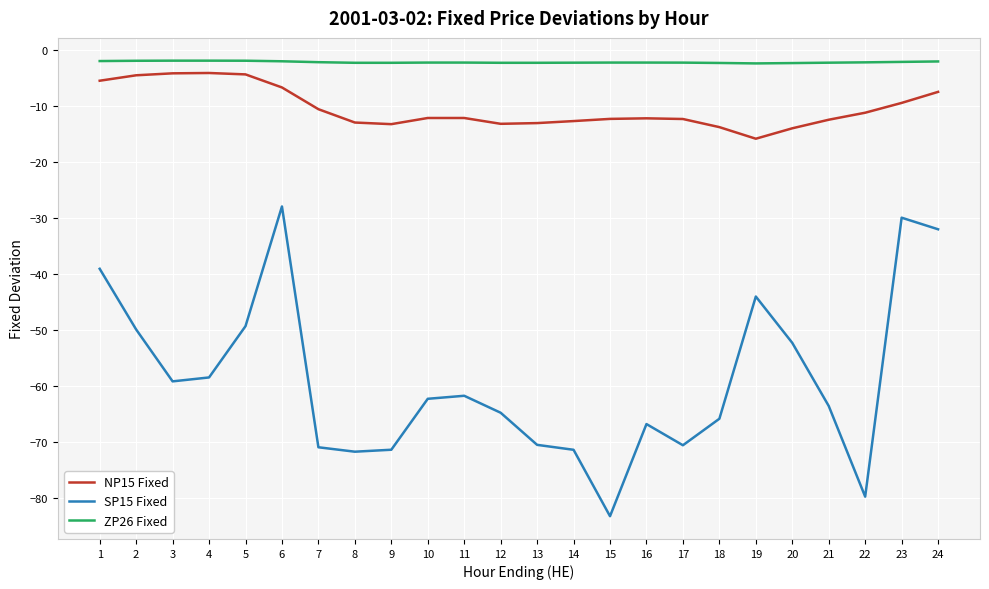

Which category has the highest value in the SP15 Fixed series?

6